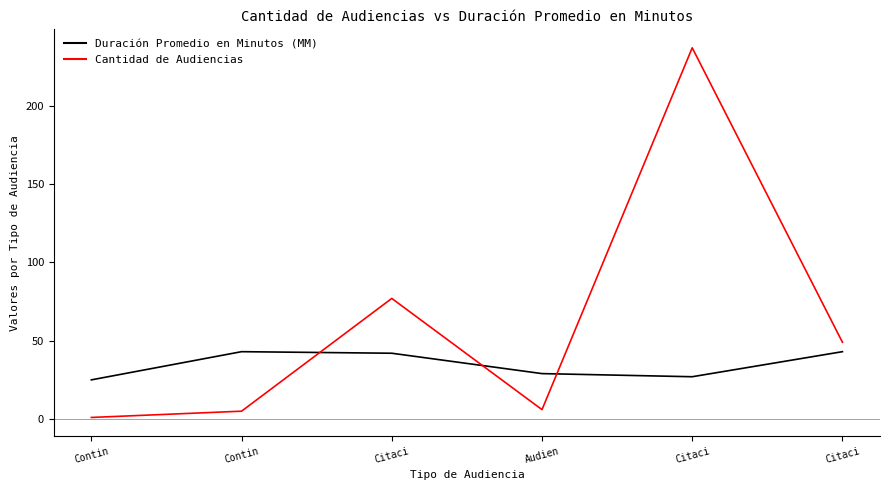

At which category does Duración Promedio en Minutos (MM) reach its first local valley?

Citaci